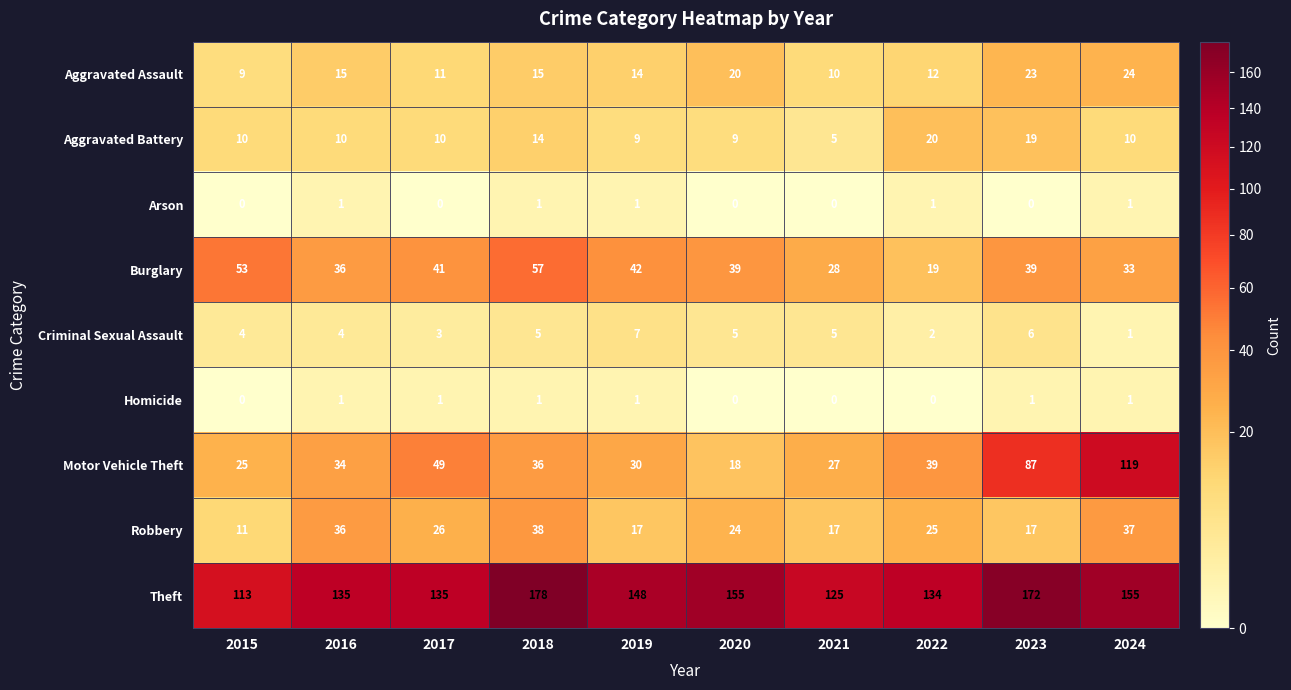

Which category has the highest value across all series?

2018